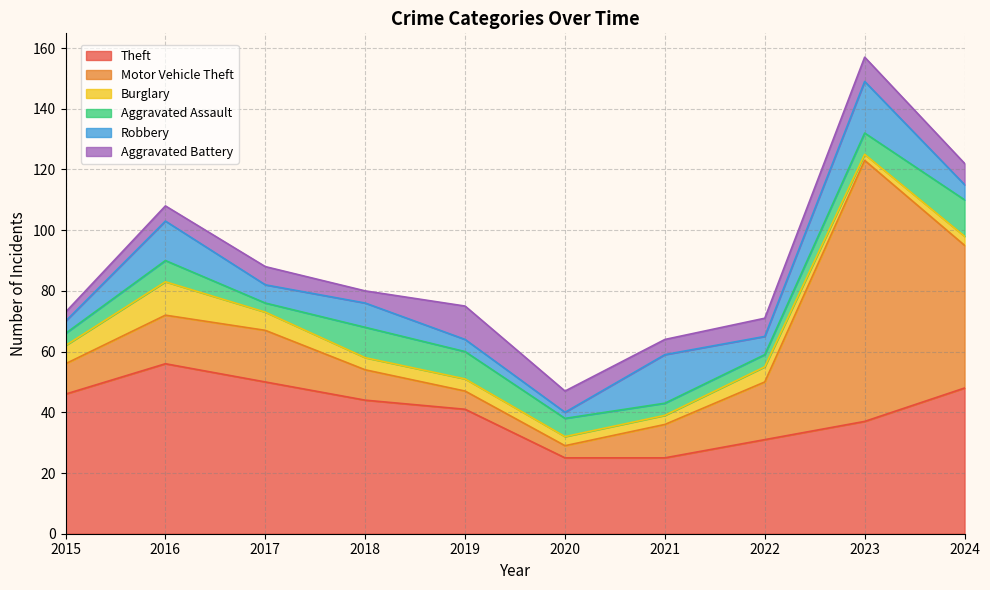

What is the sum of the Motor Vehicle Theft values at 2016 and 2024?

63